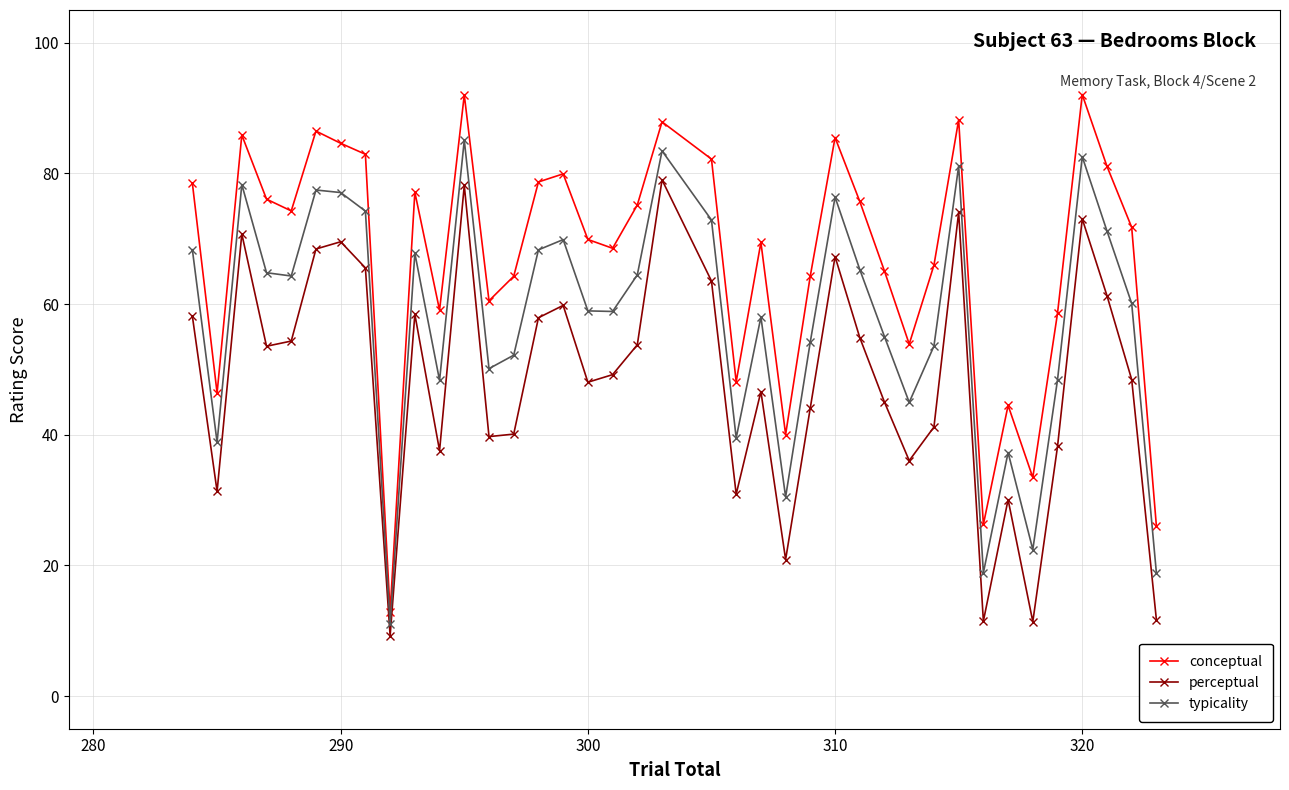

What is the smallest value displayed?

9.2